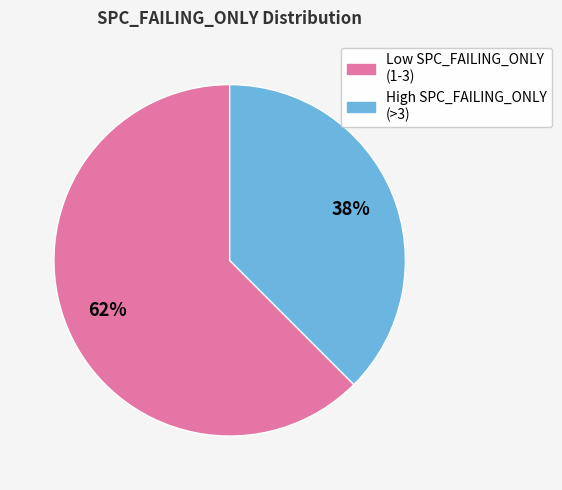

Does any single category account for the majority?

Yes